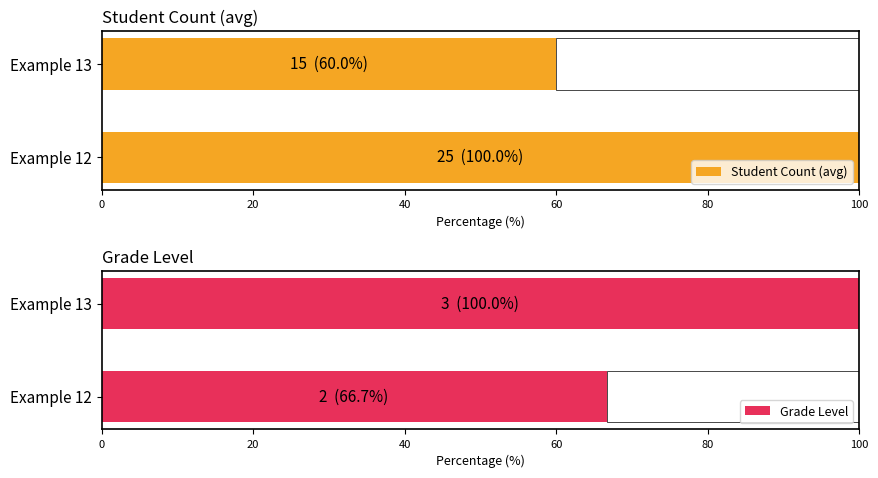

What is the minimum value shown in the chart?

60.0